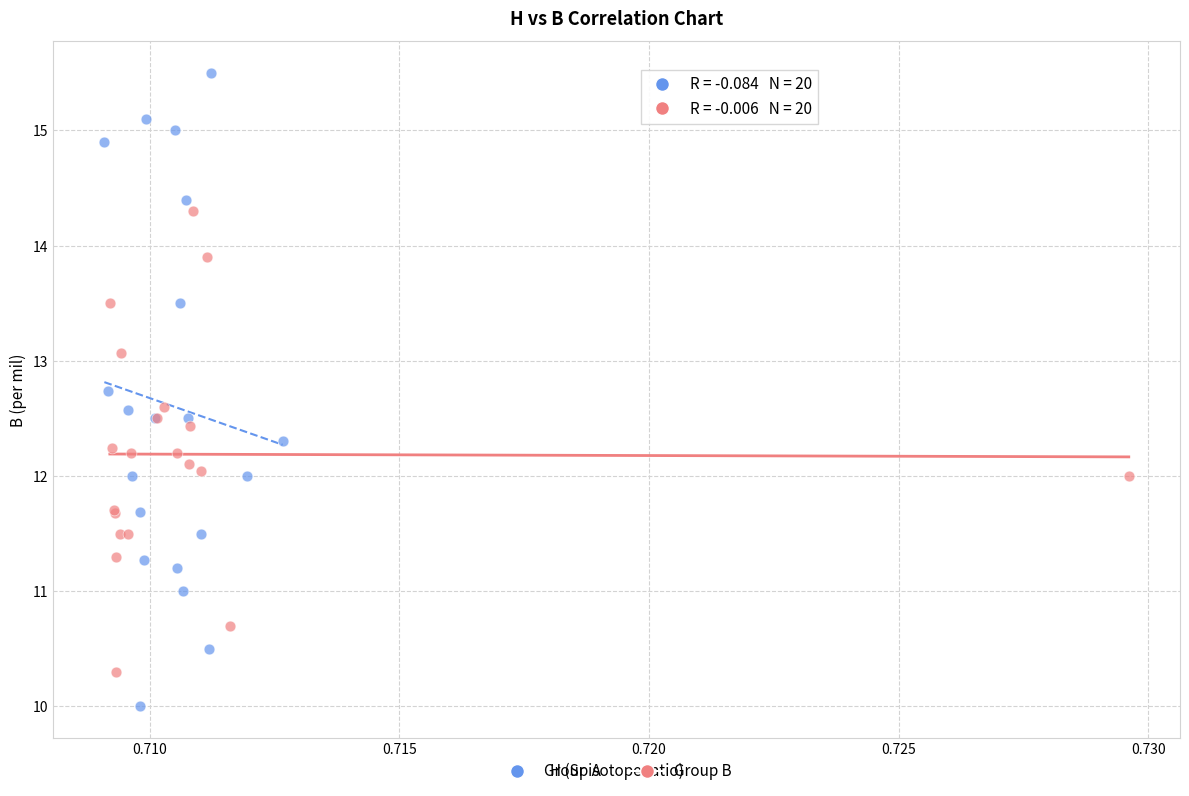

Which series contains the highest Y value?

Group A